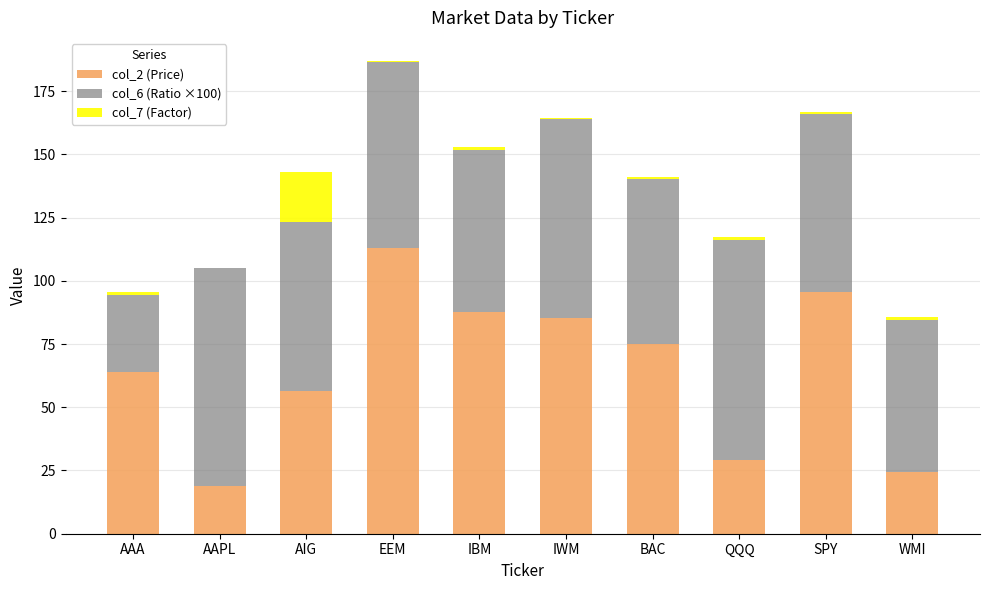

Does the chart contain stacked bars?

Yes